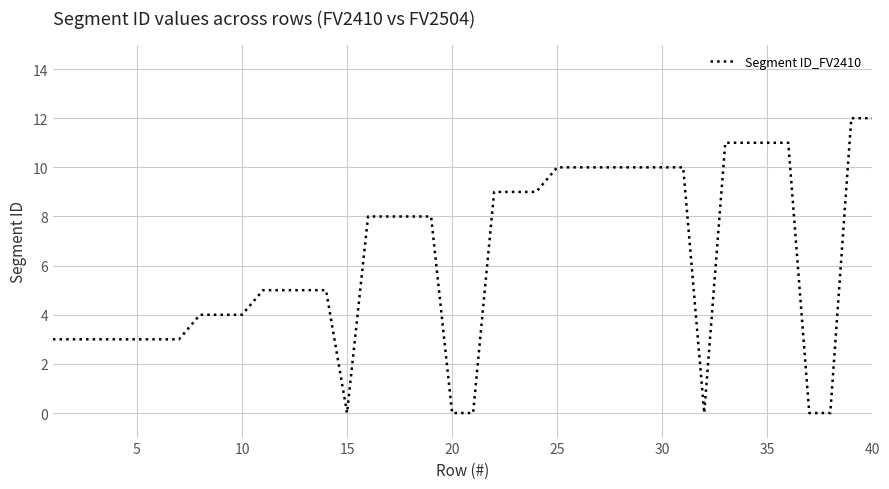

What is the difference between the maximum and minimum values?

12